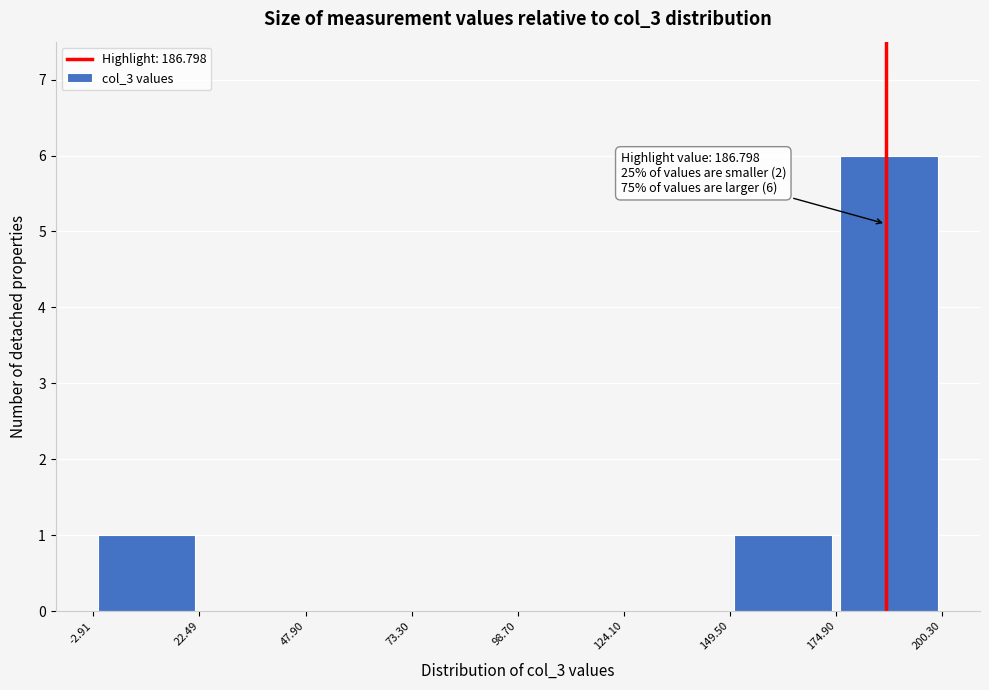

Which range on the x-axis has the tallest bar?

174.90 to 200.30